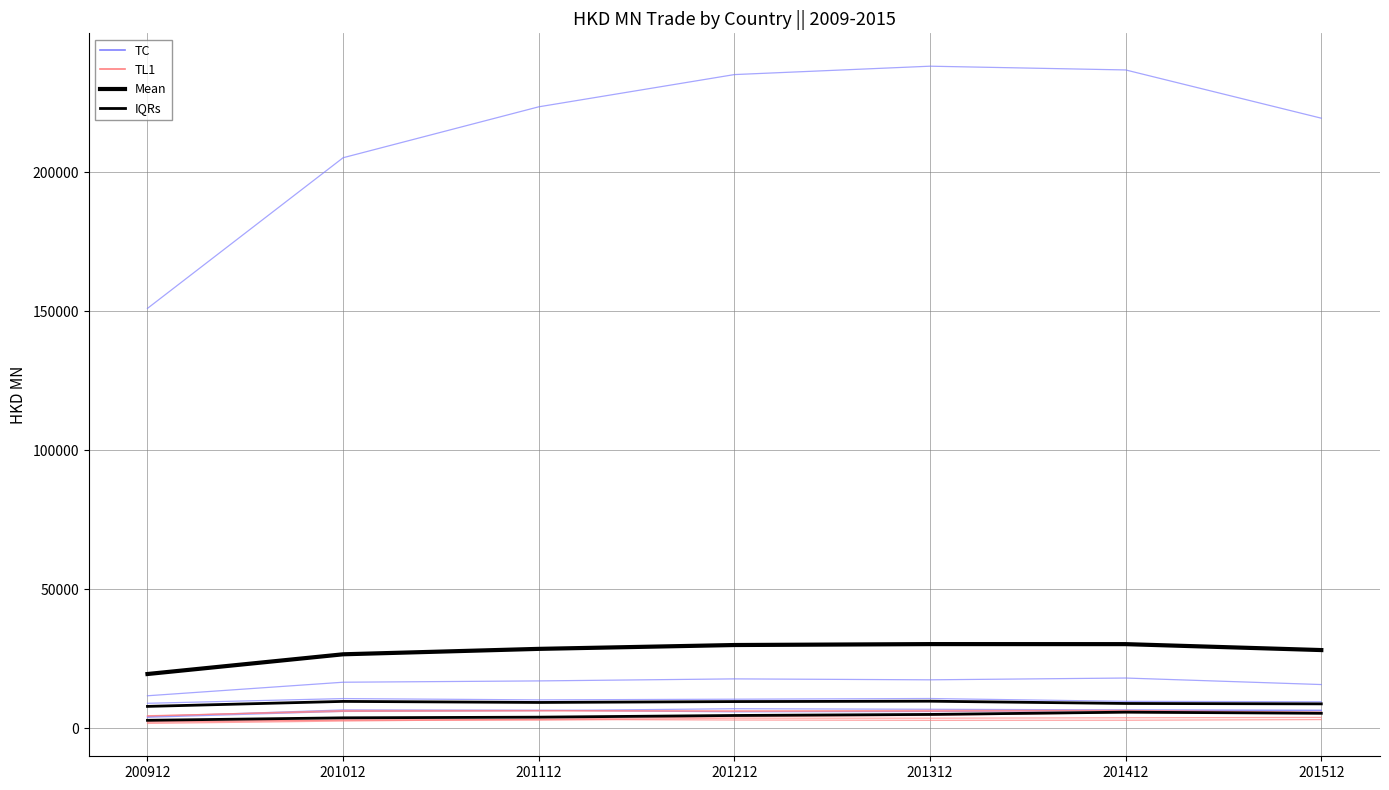

True or false: TC and TL1 cross at least once.

False